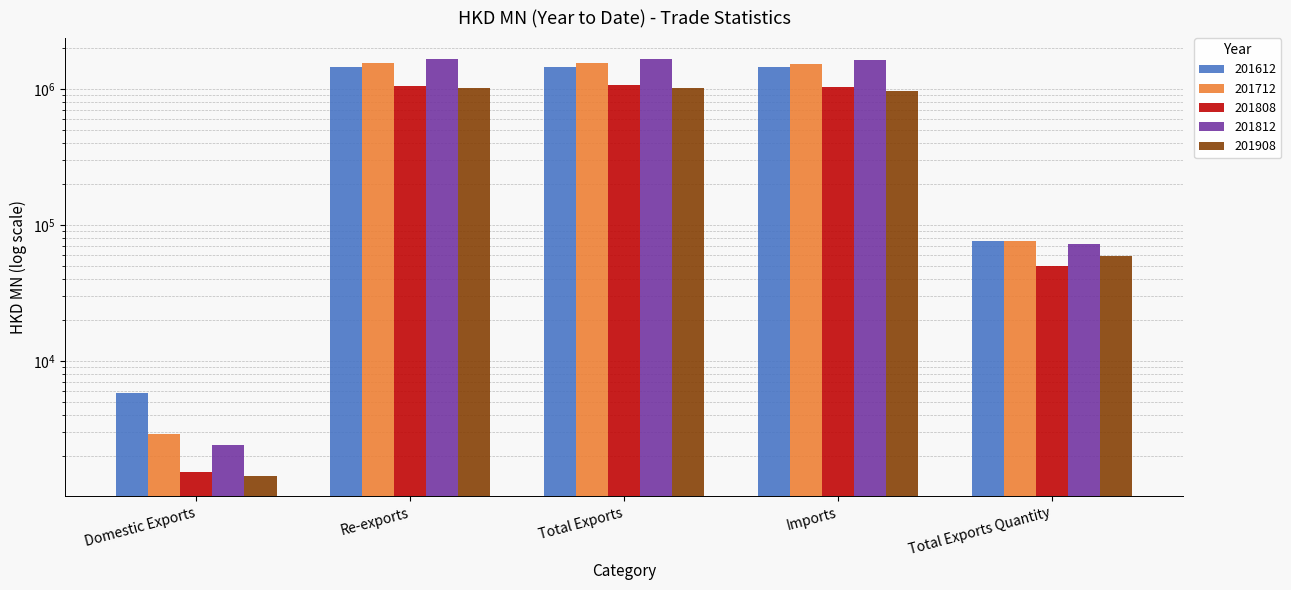

Is it true that 201712 equals 2083184.9 at Total Exports?

False